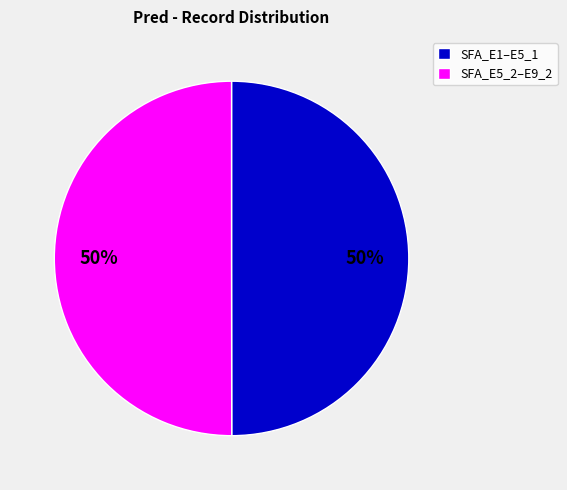

Combined, do SFA_E1–E5_1 and SFA_E5_2–E9_2 account for over 50%?

Yes